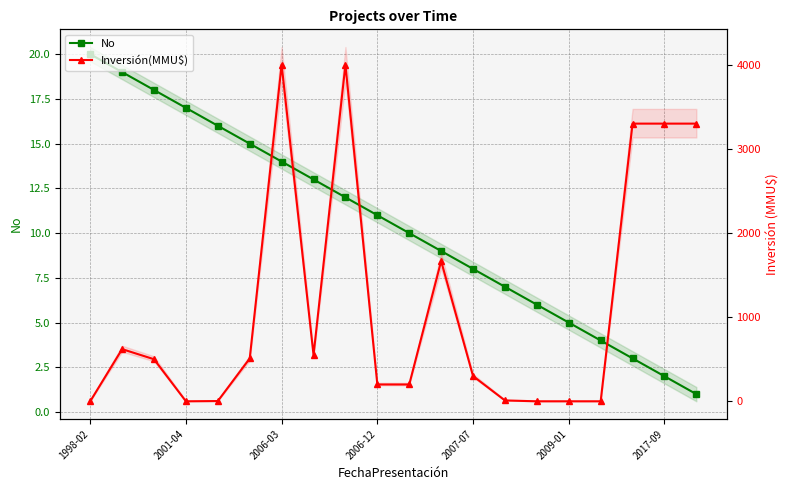

The value of No at 19 is 1. True or false?

True